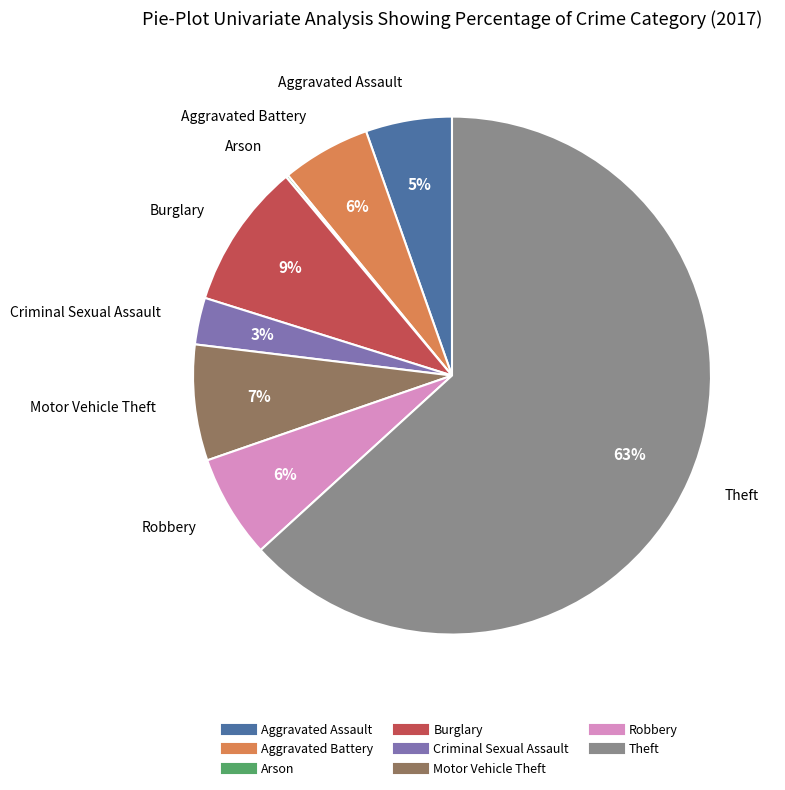

The Theft slice represents 63% of the pie. True or false?

True